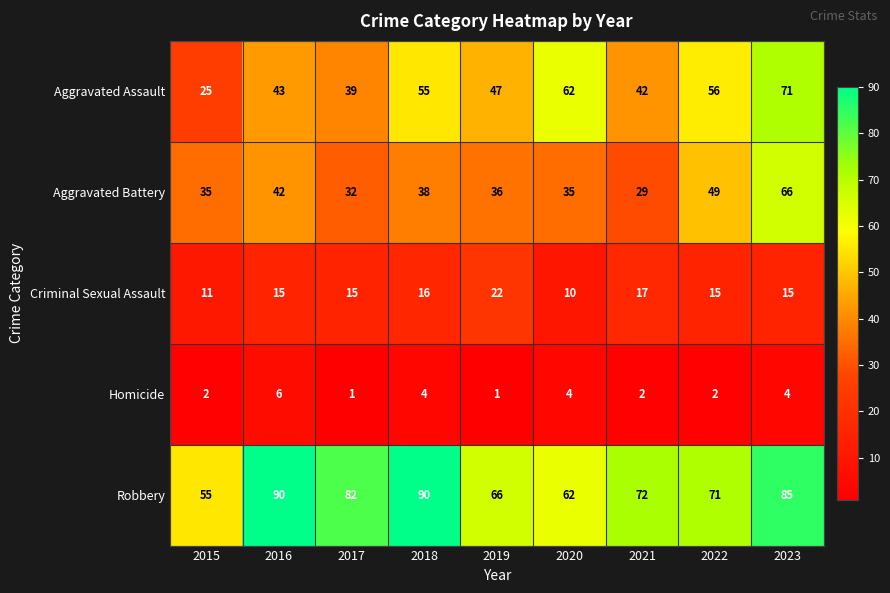

At which category is the sum across all series the highest?

2023